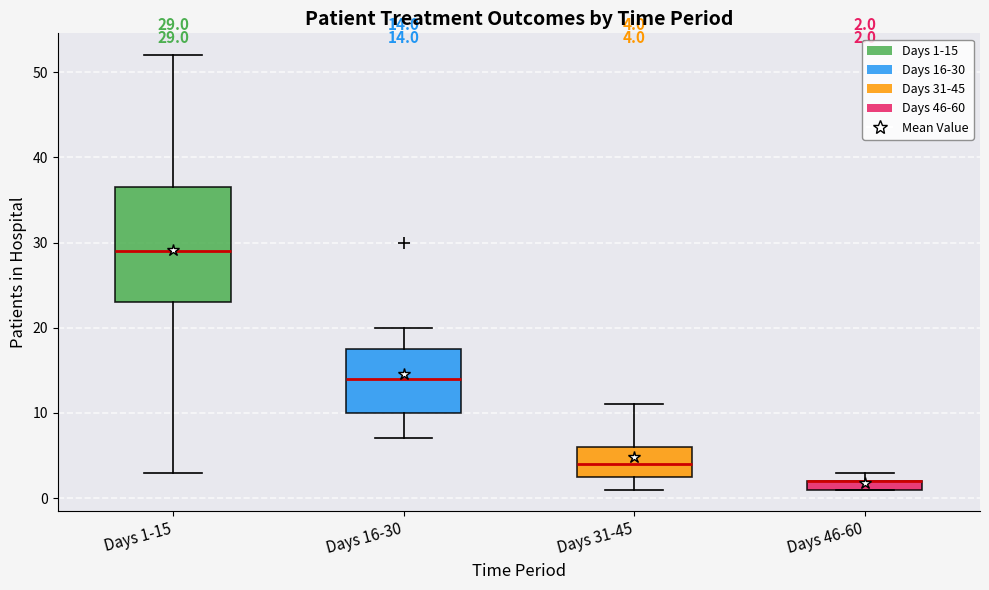

Which box is the tallest, from its lower edge to its upper edge?

Days 1-15